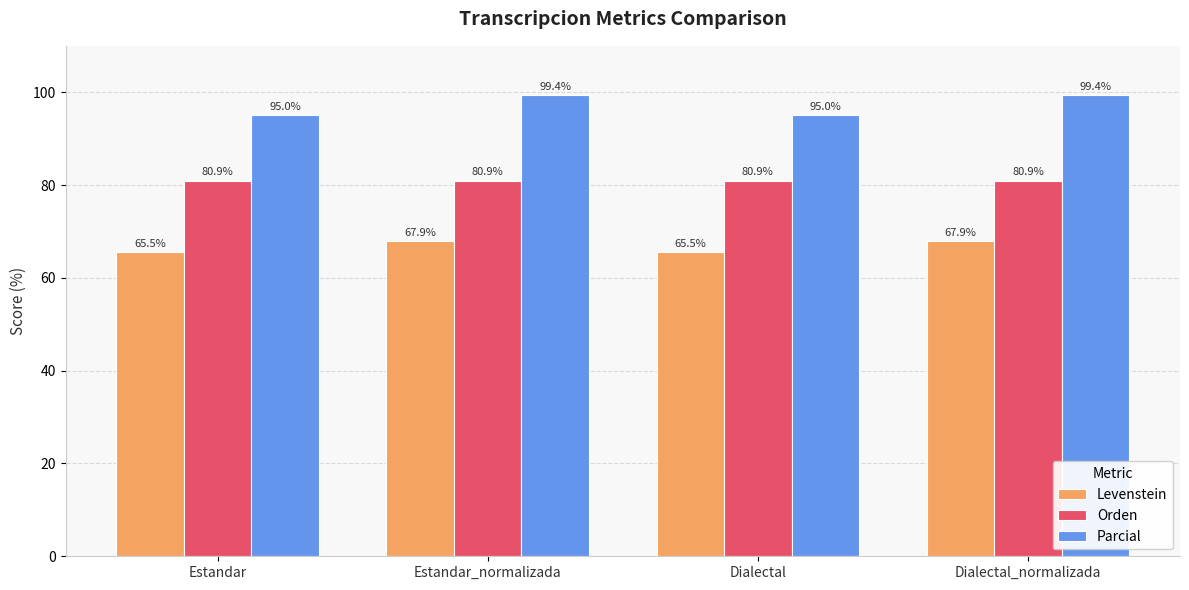

What are all the series names shown in the legend?

Levenstein, Orden, Parcial